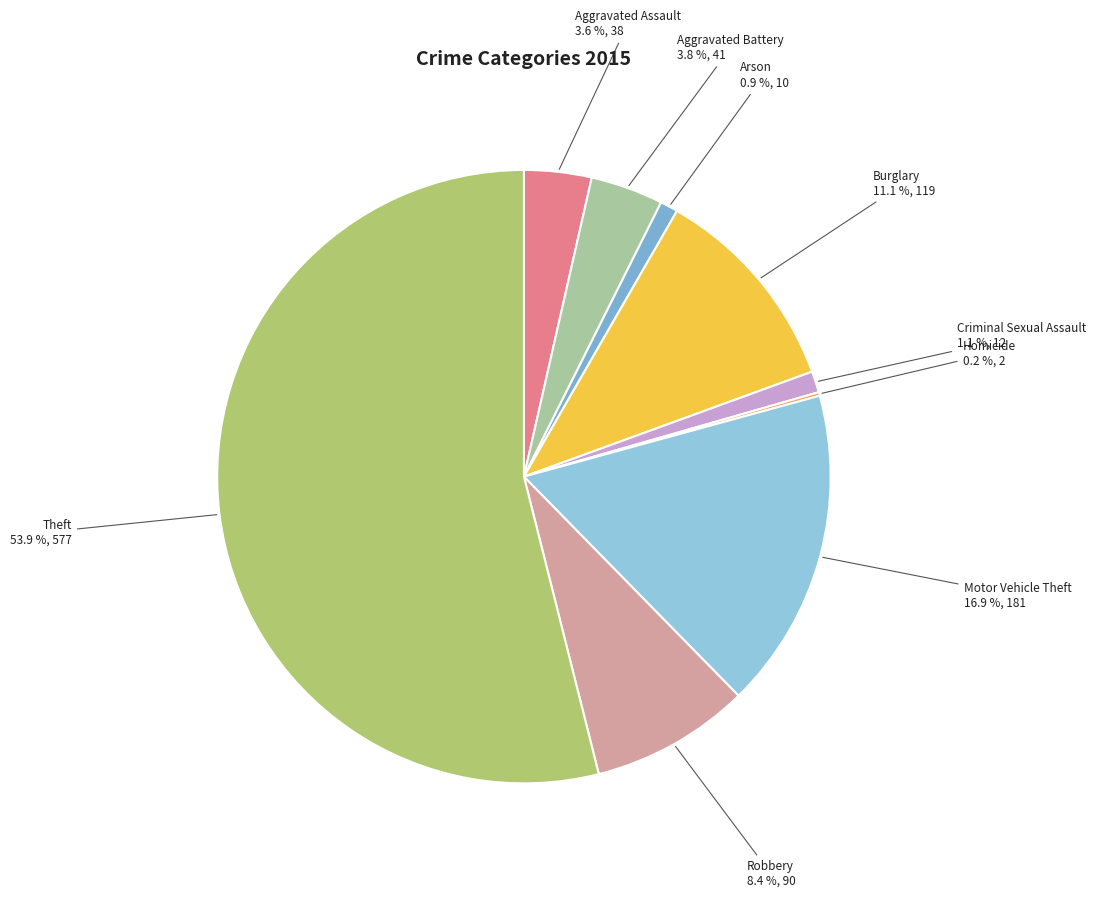

Which has a higher value, Arson or Aggravated Battery?

Aggravated Battery